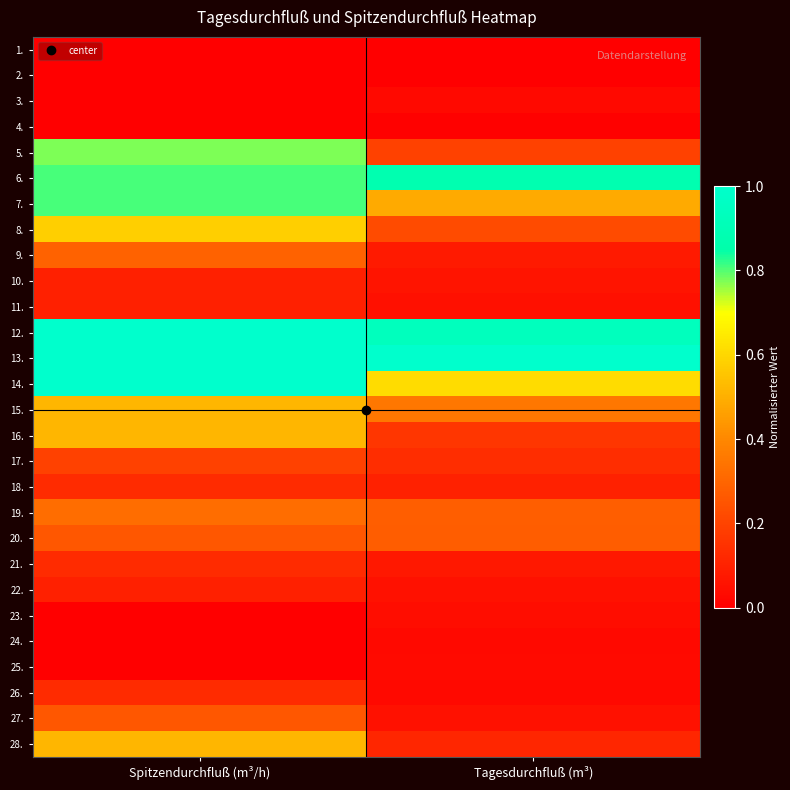

How many categories are shown in the chart?

2